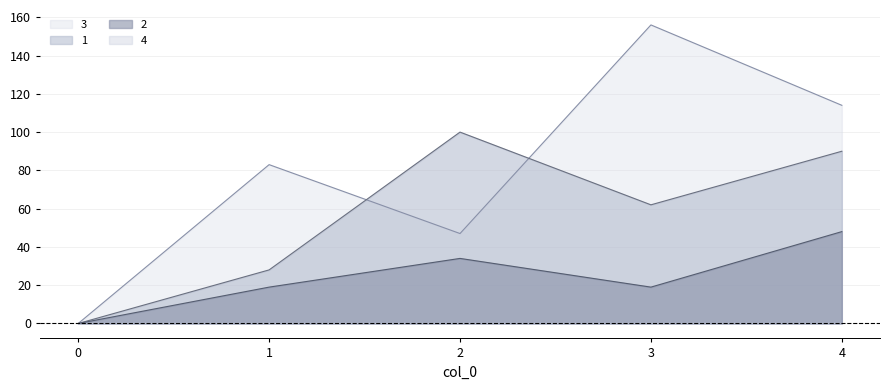

True or false: 3 and 2 intersect in this chart.

False